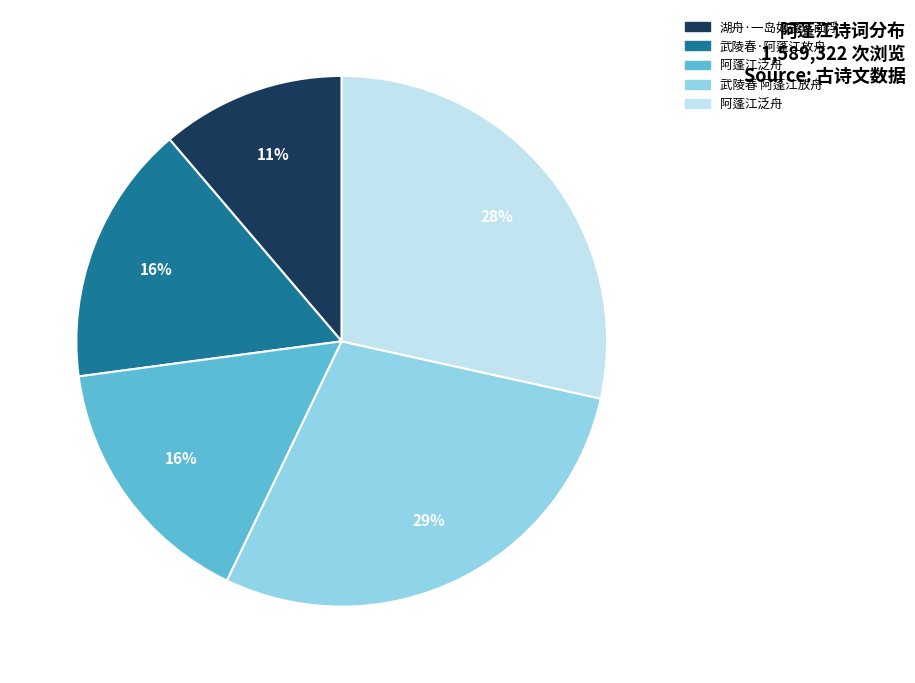

To the nearest percent, what is the average slice percentage?

20%